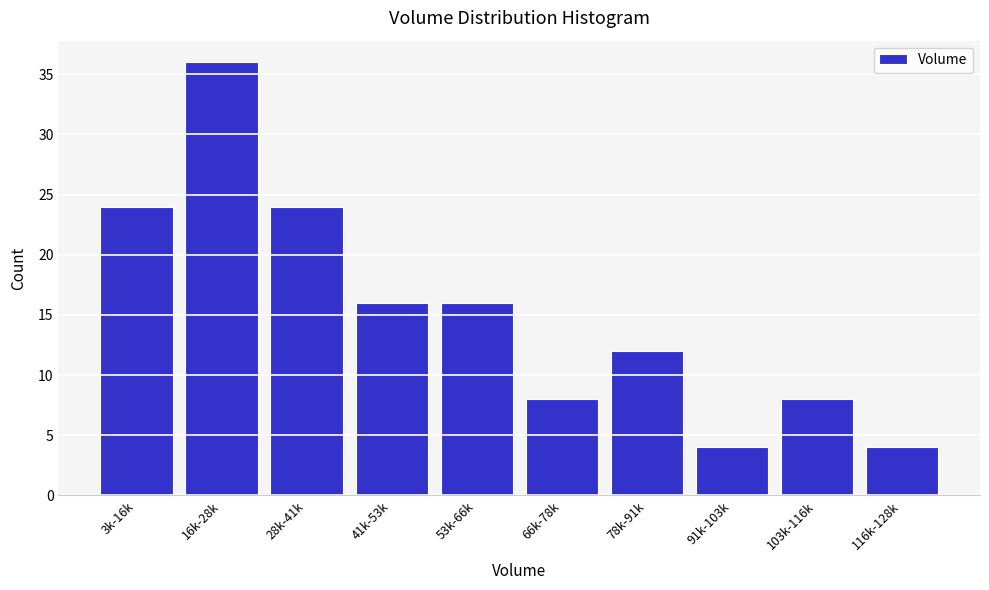

Reading right to left, extract all data points from this chart.

116k-128k=4	103k-116k=8	91k-103k=4	78k-91k=12	66k-78k=8	53k-66k=16	41k-53k=16	28k-41k=24	16k-28k=36	3k-16k=24